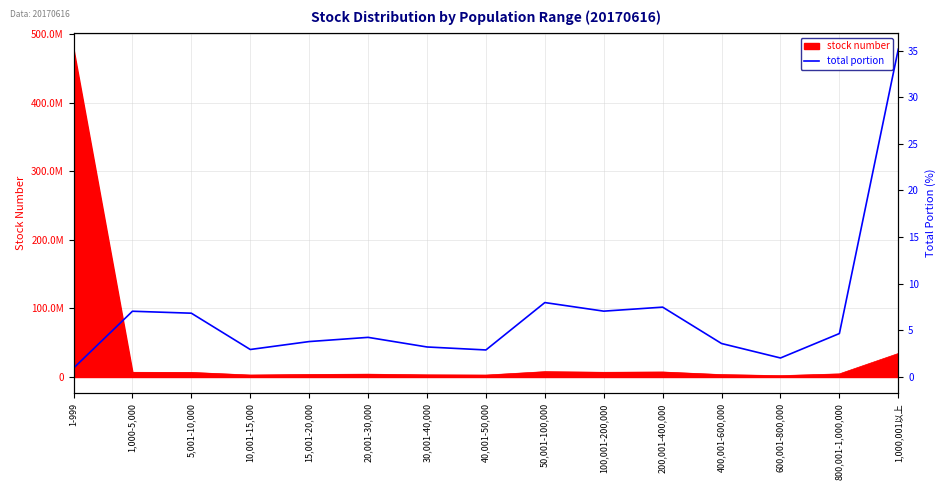

What value does the data have at 600,001-800,000?

2.0